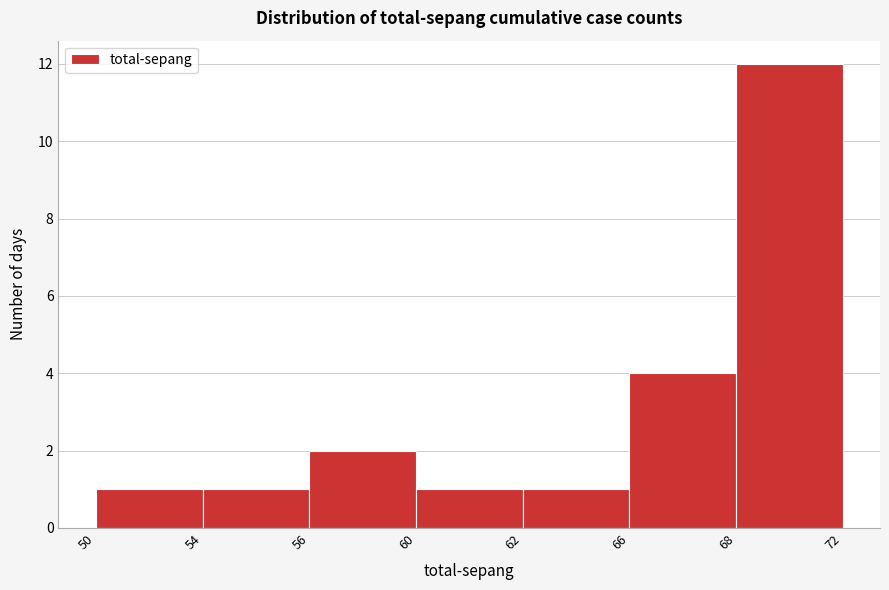

Reading right to left, transcribe all the data shown in this chart.

12	4	1	1	2	1	1